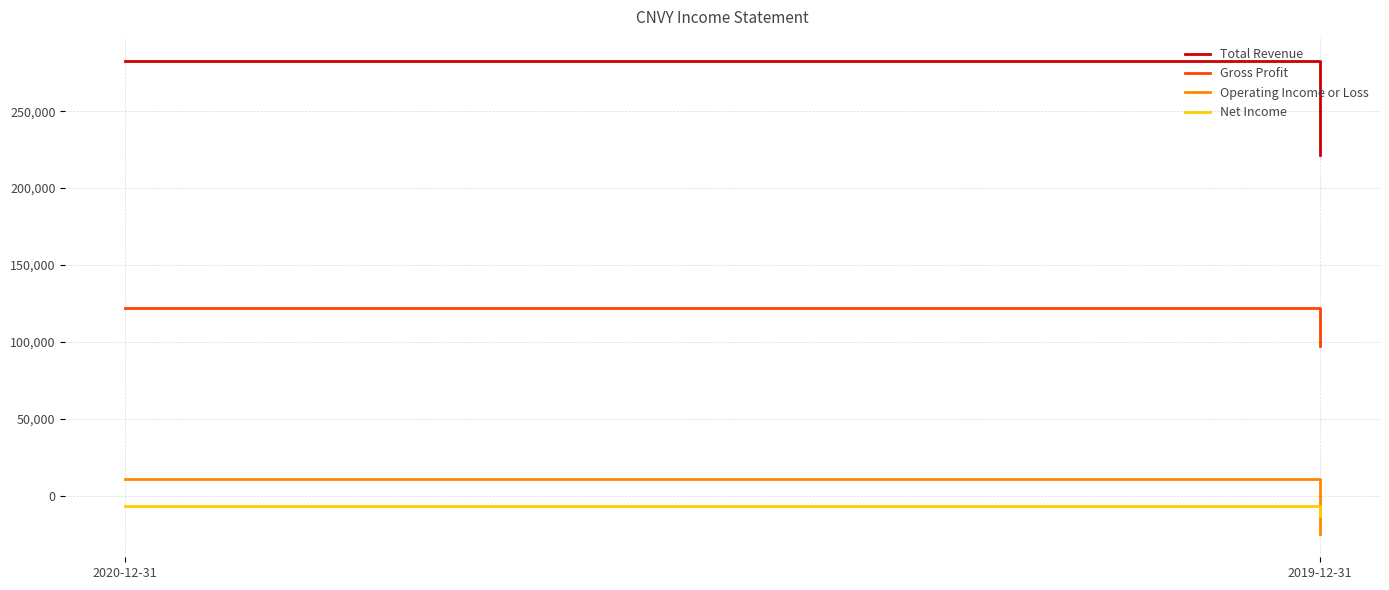

Which series has the widest spread of values?

Total Revenue